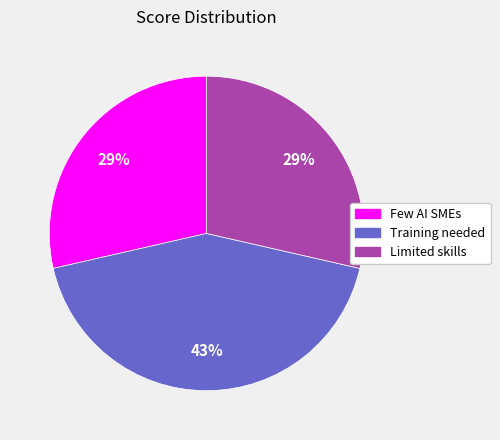

What is the ratio of the value at Training needed to the value at Few AI SMEs?

1.5